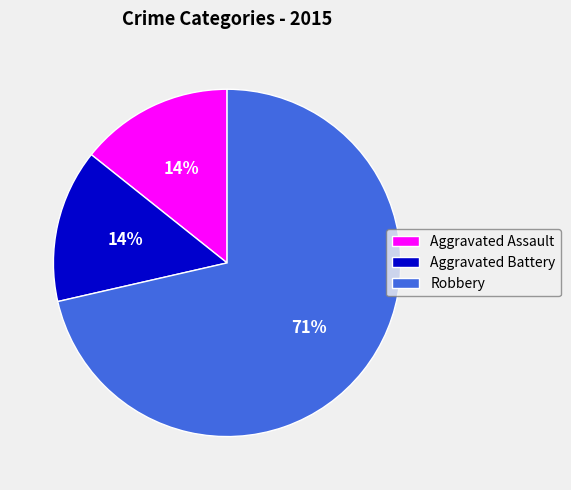

Do Aggravated Battery and Aggravated Assault together represent more than half of the pie?

No